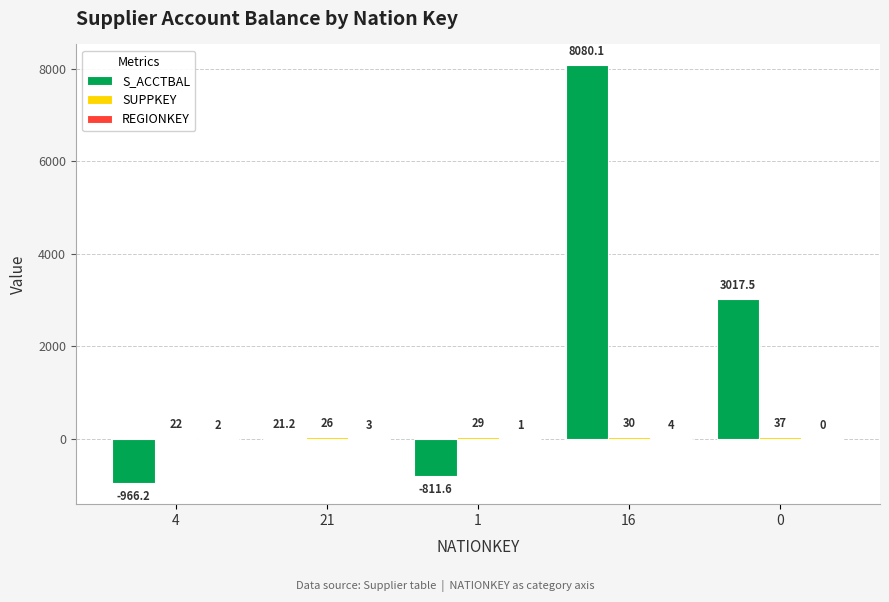

Where does the S_ACCTBAL series first go above 21?

21